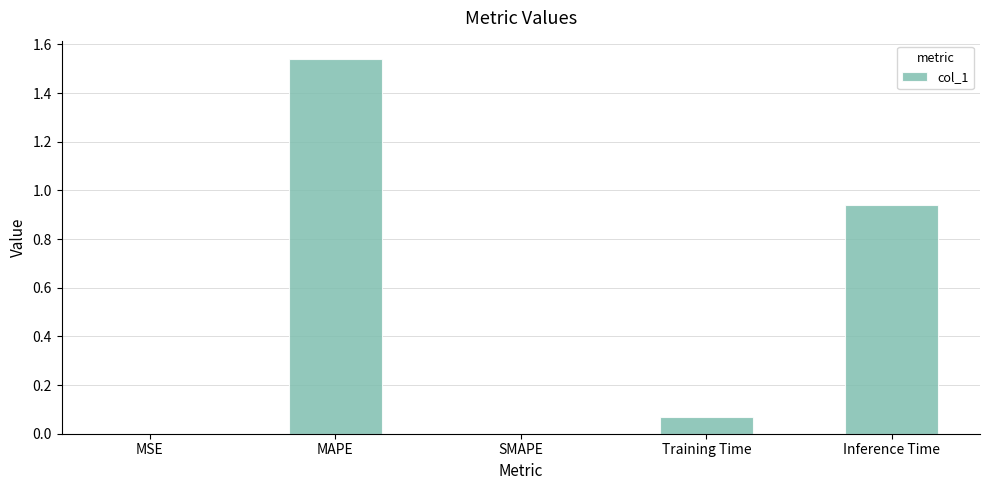

What is the sum of the values at MAPE and Inference Time?

2.5